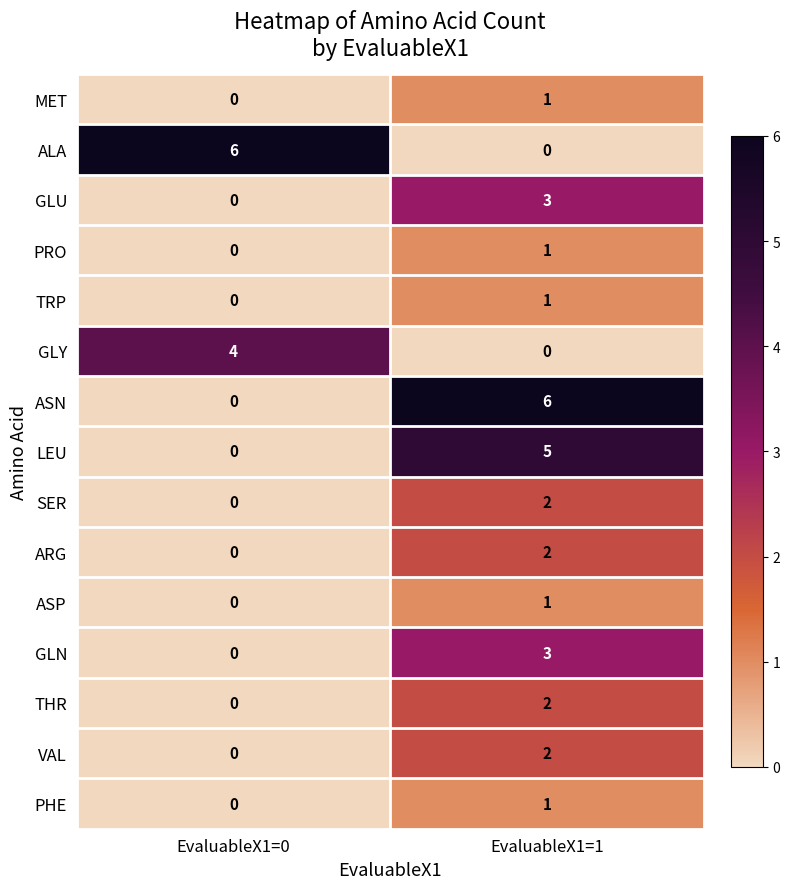

Is it true that SER equals -1 at EvaluableX1=0?

False